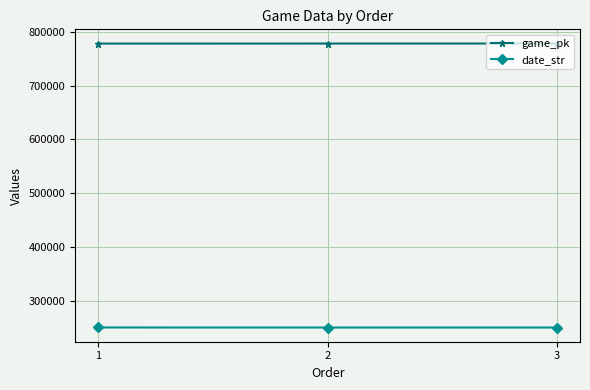

What is the average value of the game_pk series?

778133